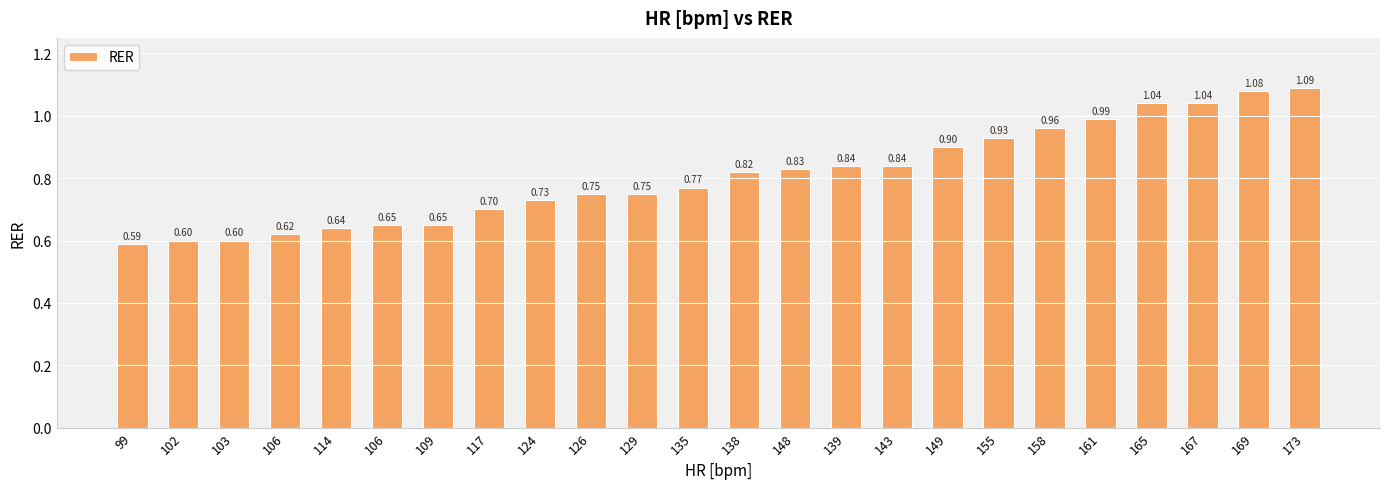

At which category does the chart reach its minimum across all series?

99